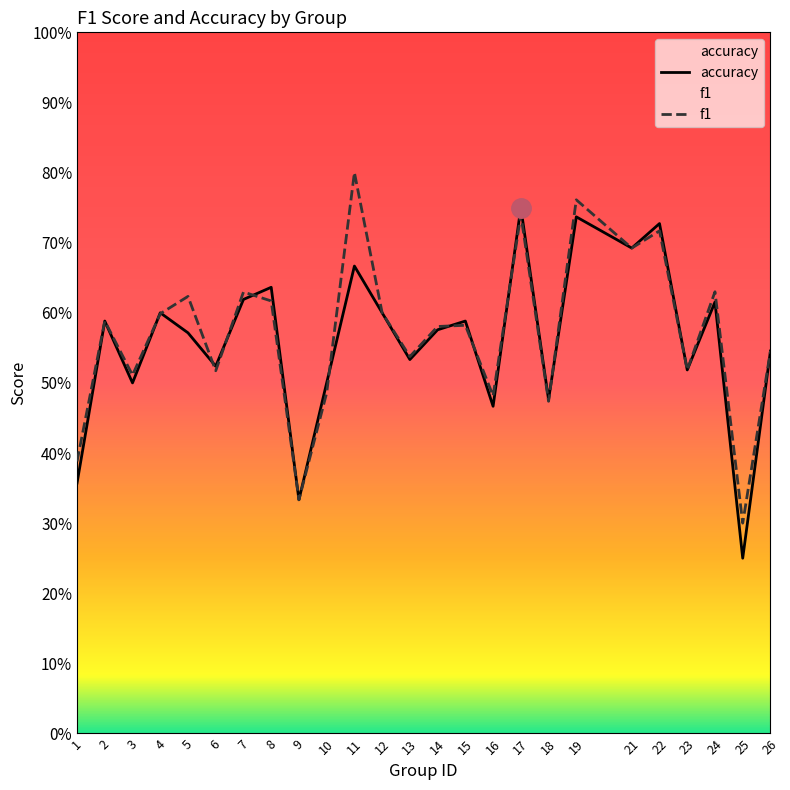

Which category has the lowest value in the accuracy series?

25